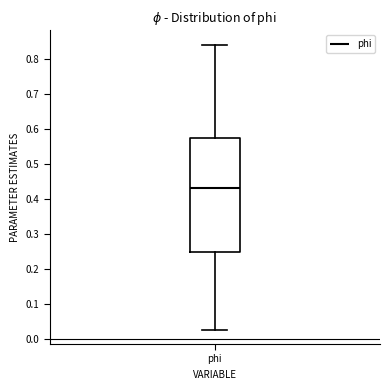

Where is the upper edge of the box for phi on the y-axis? The values are not printed on the chart, so give them approximately, as read against the axis.

0.57